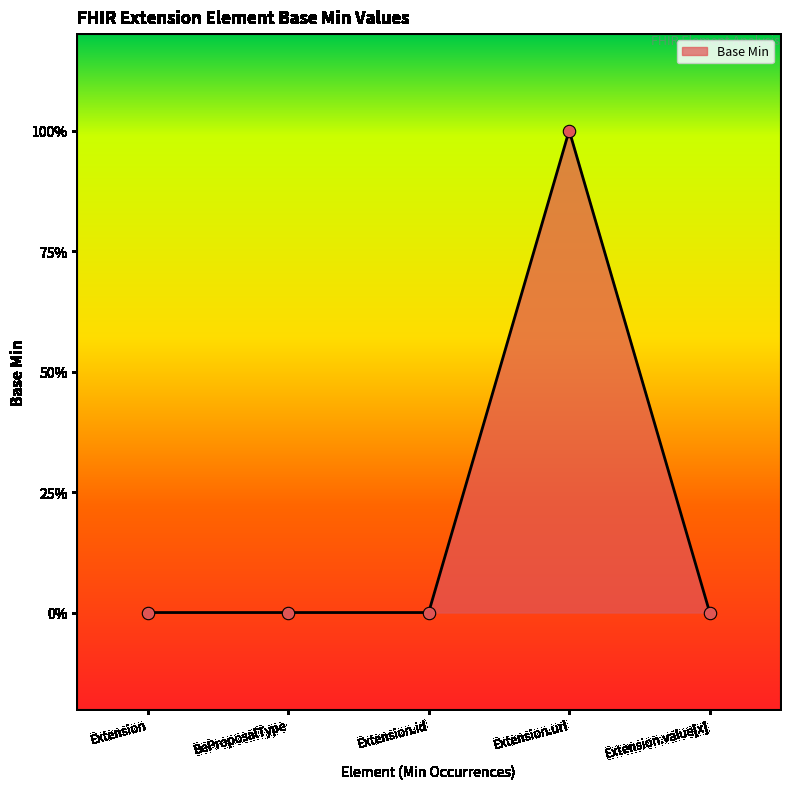

What is the change in value from Extension.url to Extension.value[x]?

-1